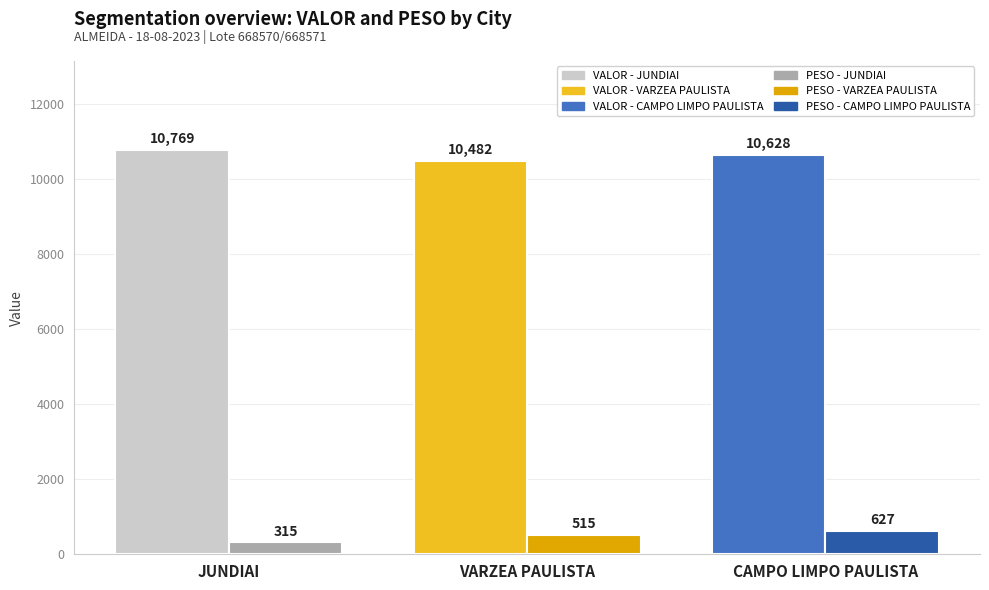

At which category is the sum across all series the highest?

CAMPO LIMPO PAULISTA